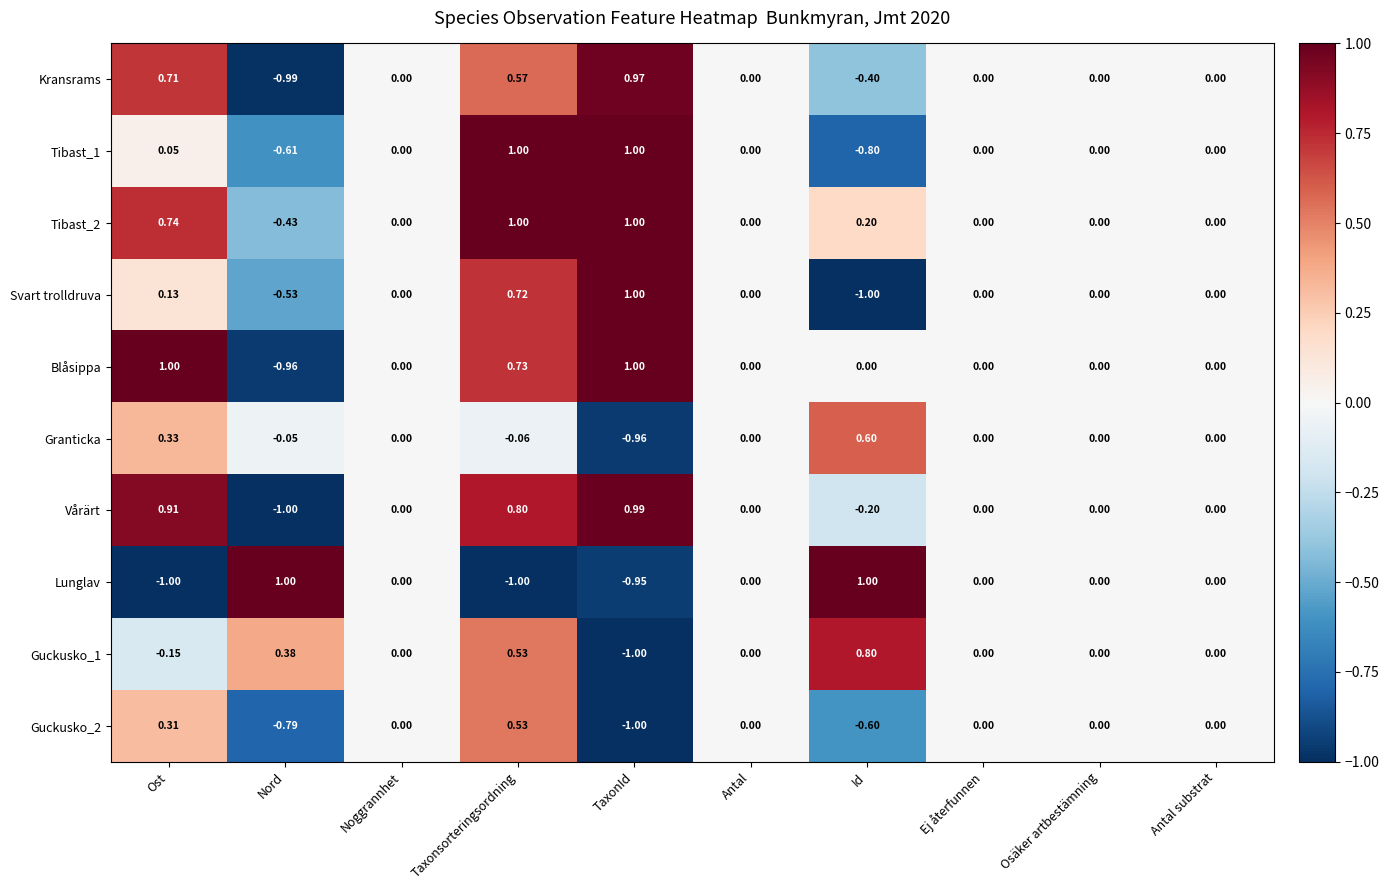

Is the value of Vårärt at Ost greater than the value of Tibast_2 at Osäker artbestämning?

Yes